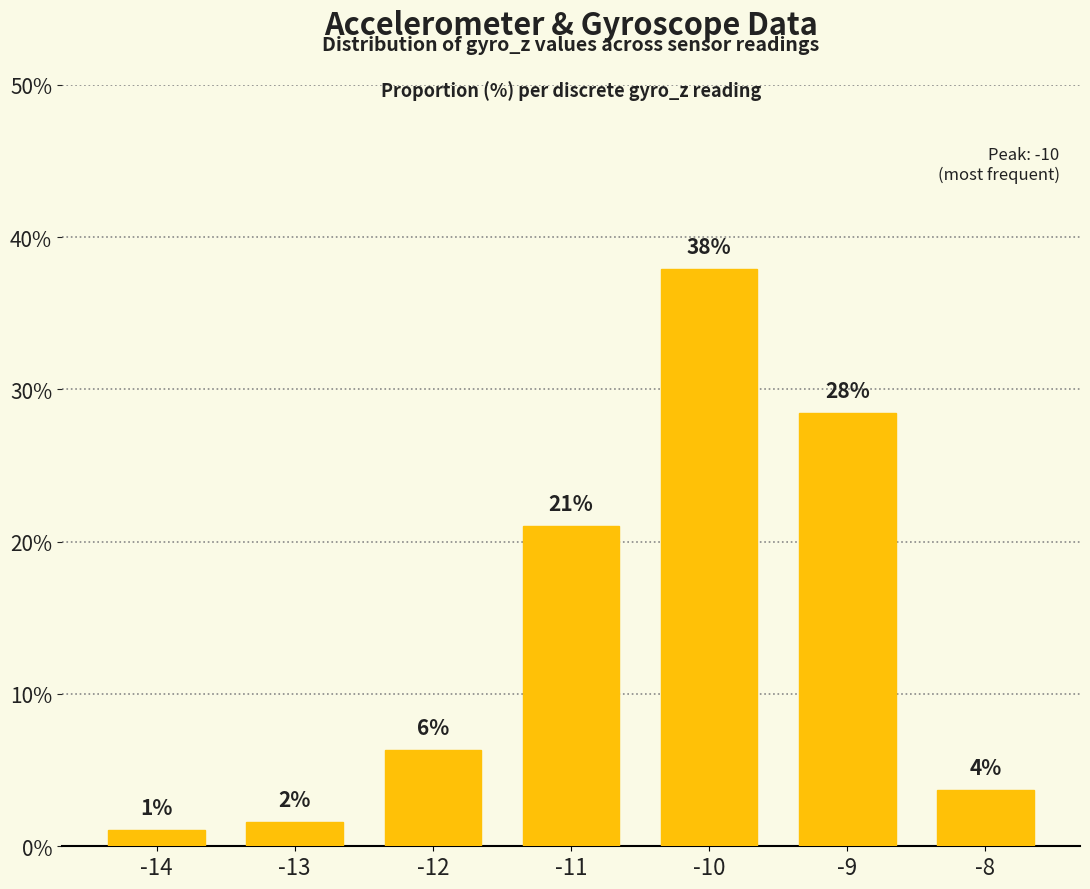

How many bars are there in total?

7